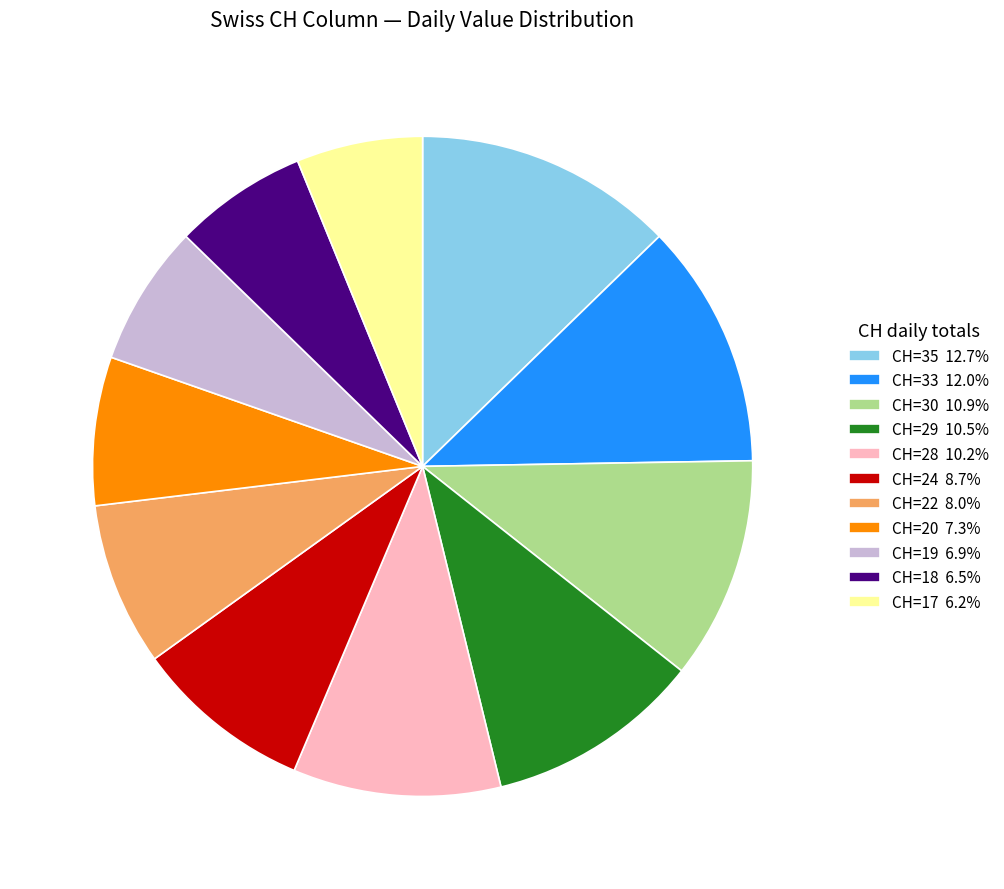

Is there any slice that represents more than half of the pie?

No